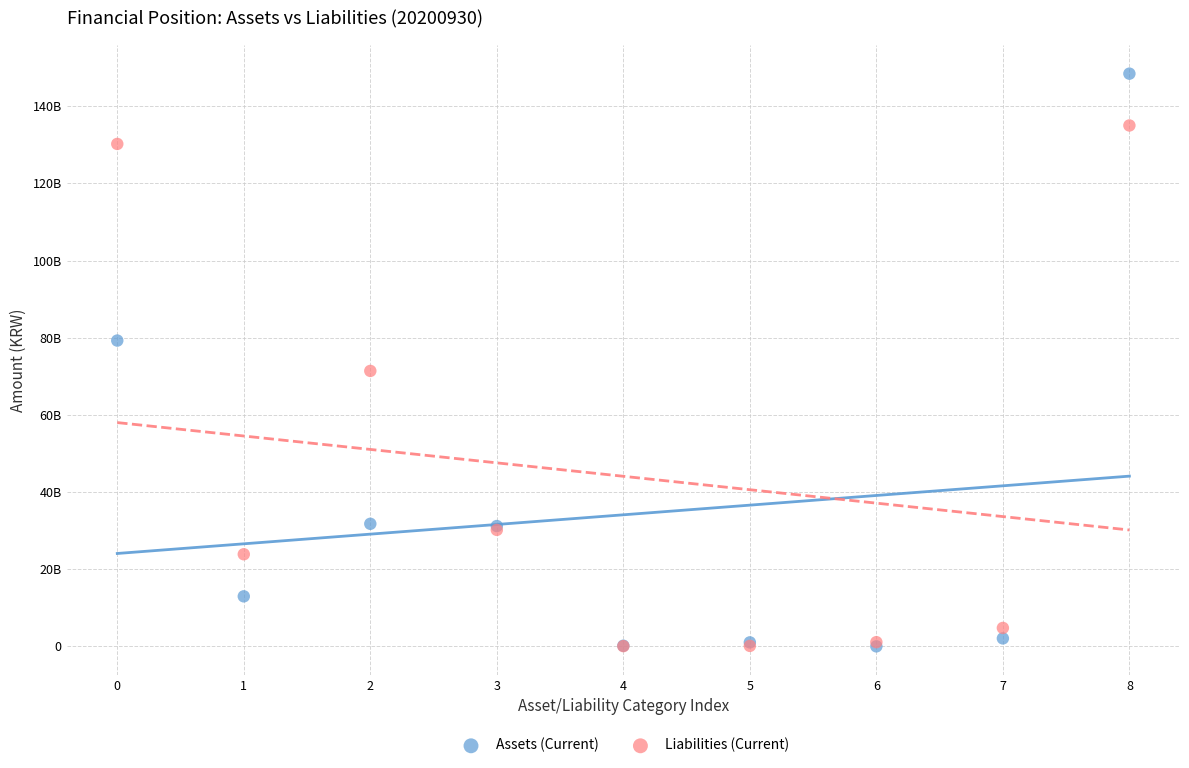

Which series reaches the maximum Y coordinate?

Assets (Current)